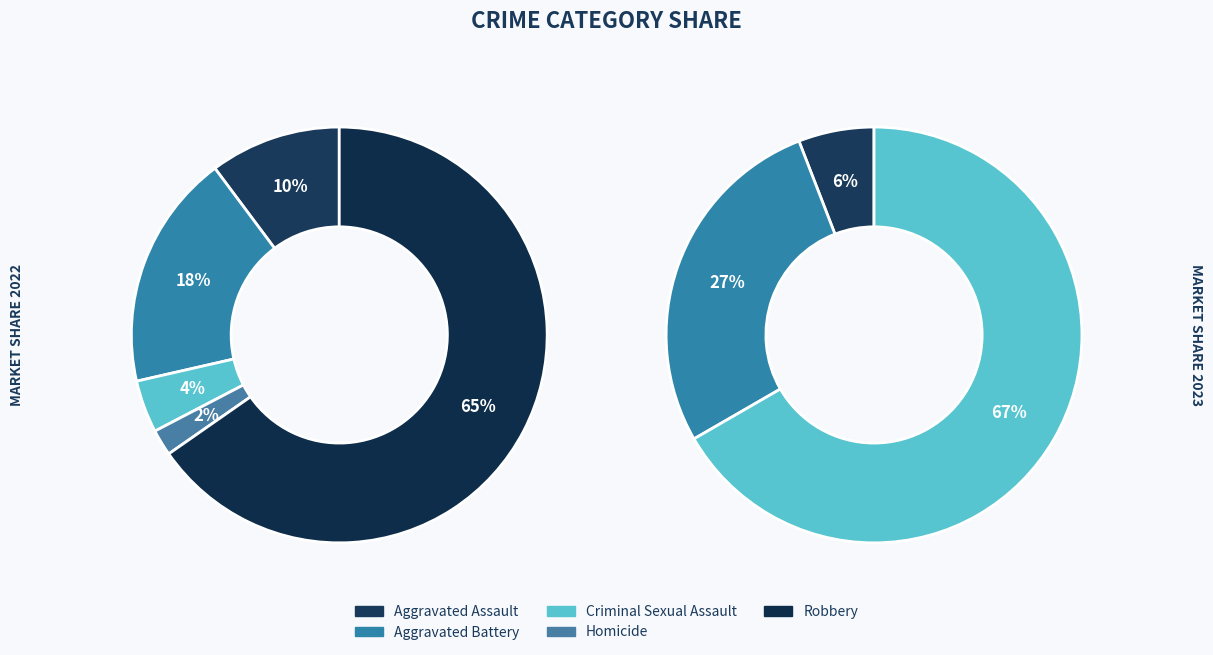

Count the number of slices in the pie.

5